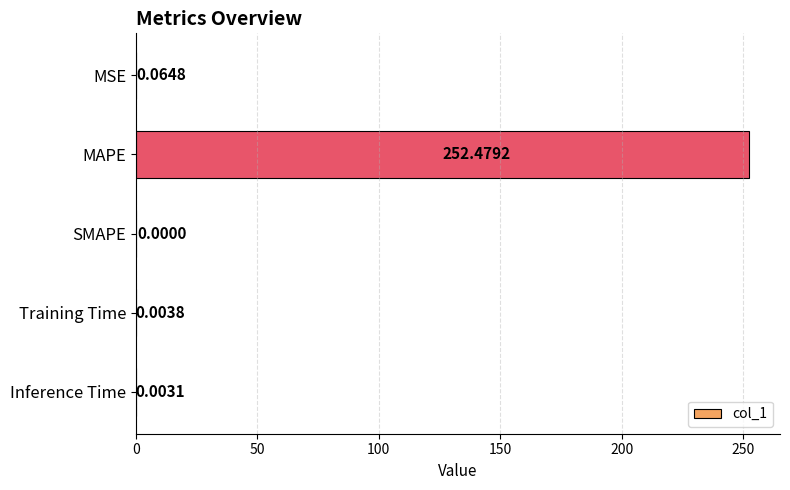

Where is the data nearest to the value 126?

MSE